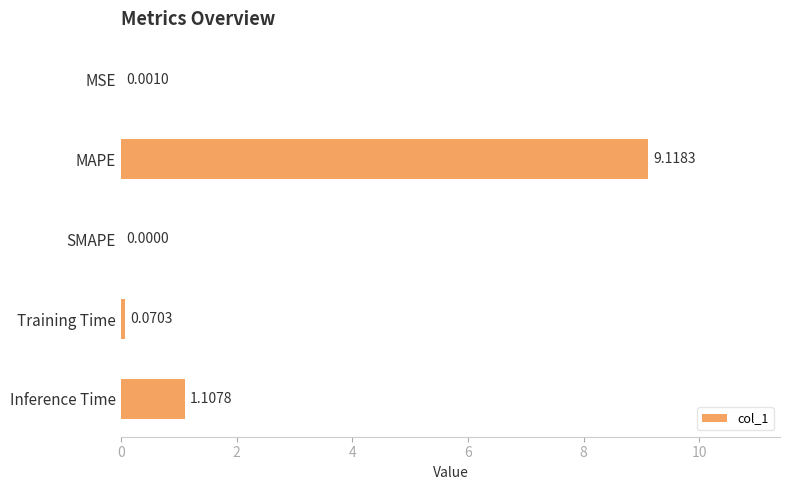

What is the average value?

2.1